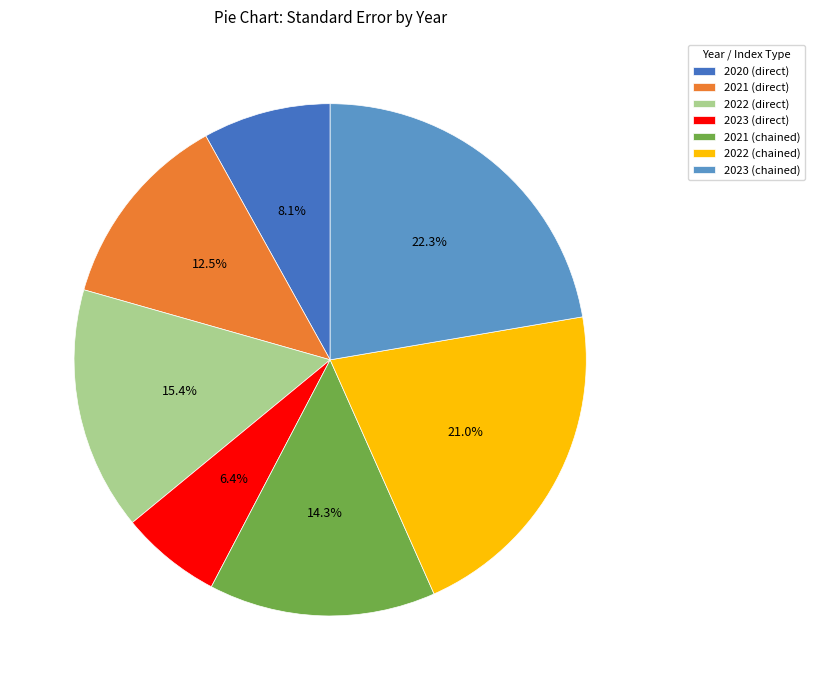

Is there a majority slice in this chart?

No